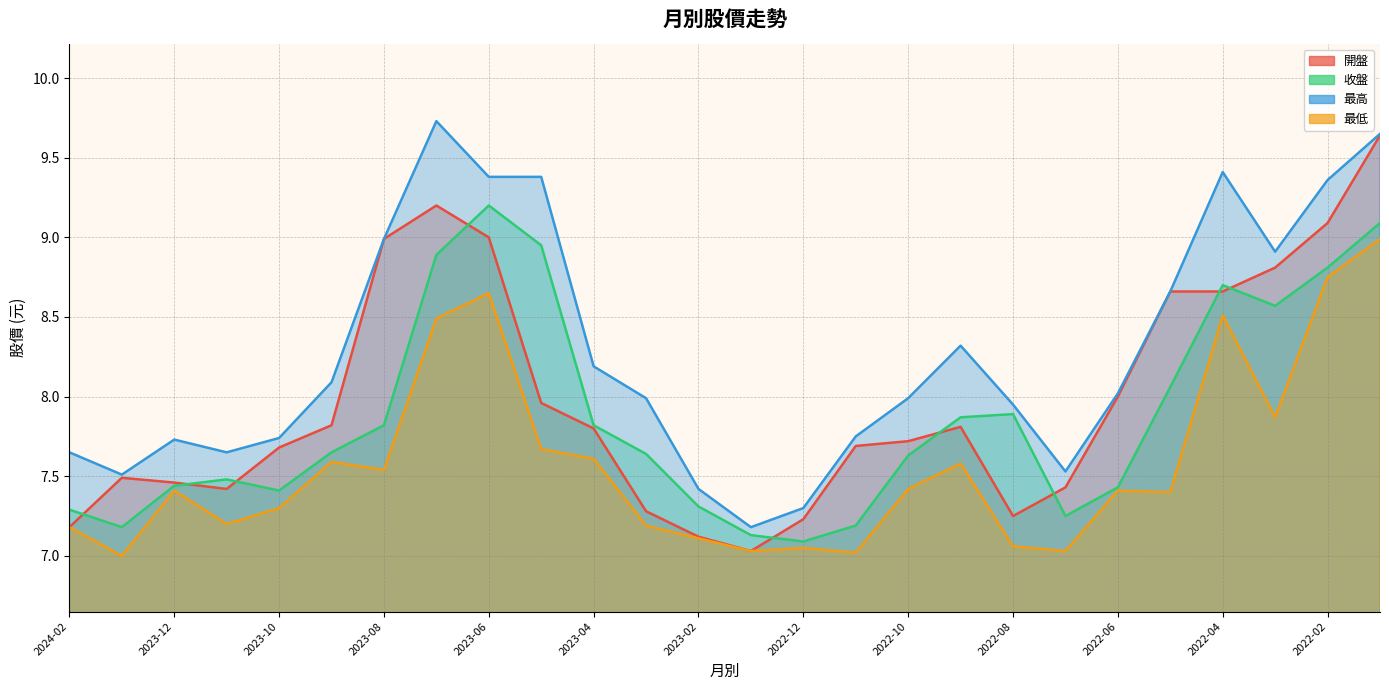

What are all the series names shown in the legend?

開盤, 收盤, 最高, 最低